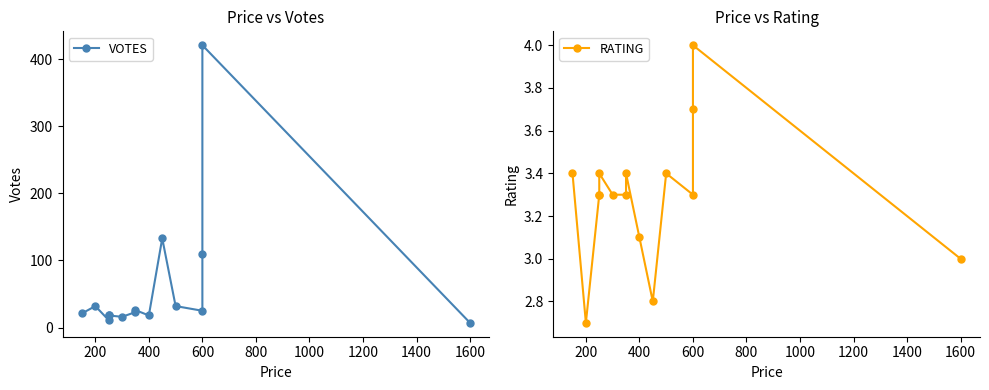

List the series in order of their overall mean, highest first.

VOTES, RATING